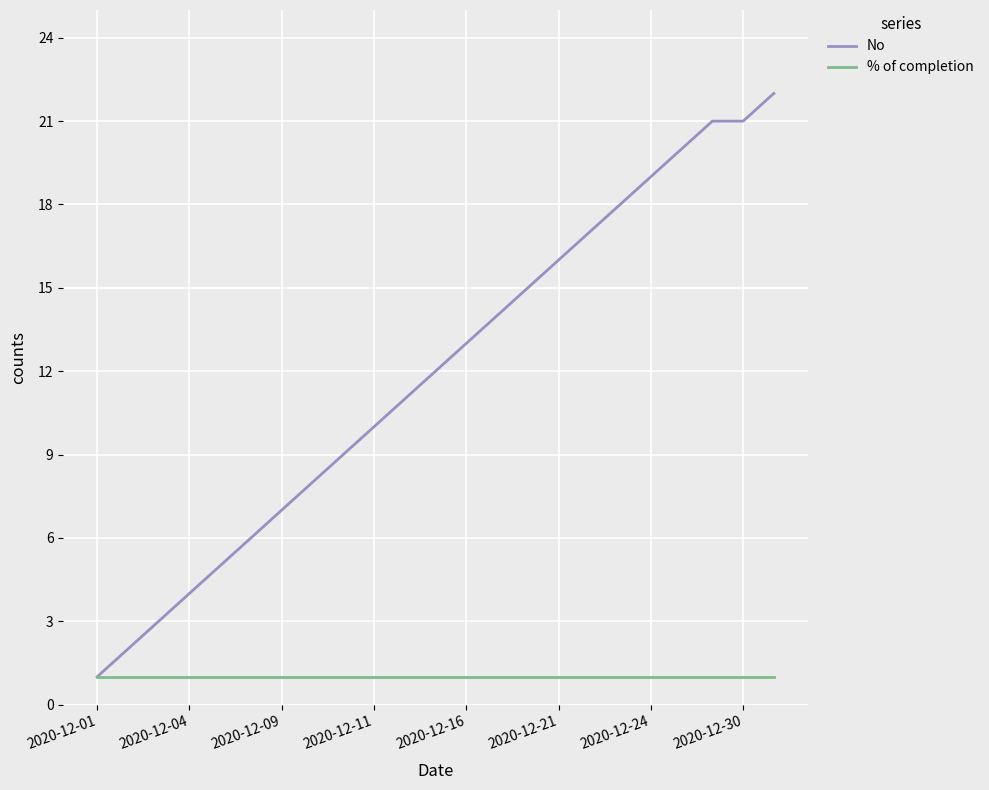

Which series has the largest total across all categories?

No